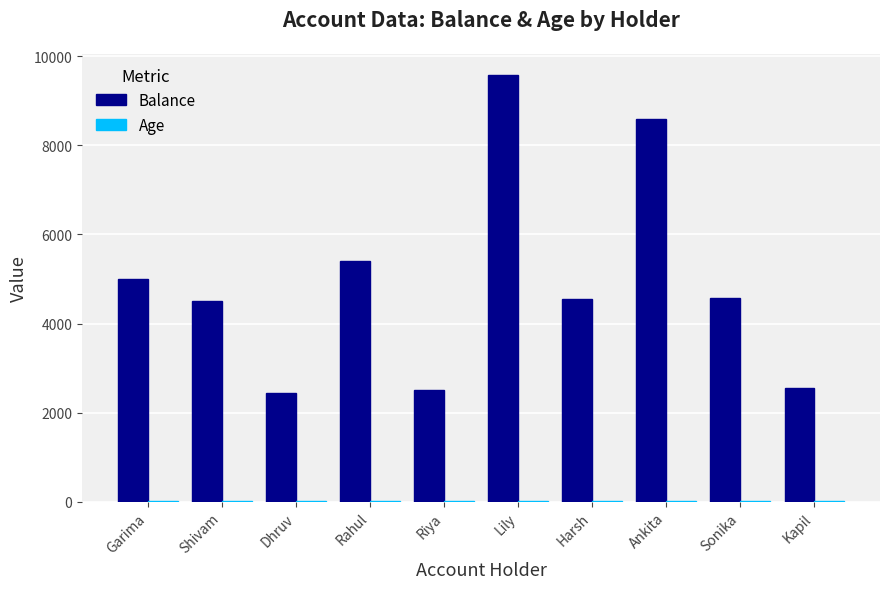

Which series has the largest total across all categories?

Balance